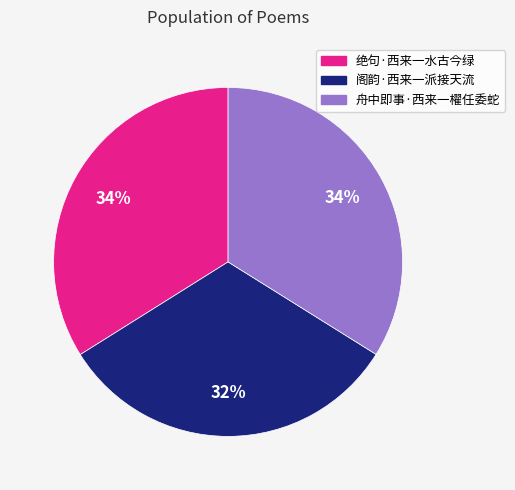

Count the number of slices in the pie.

3